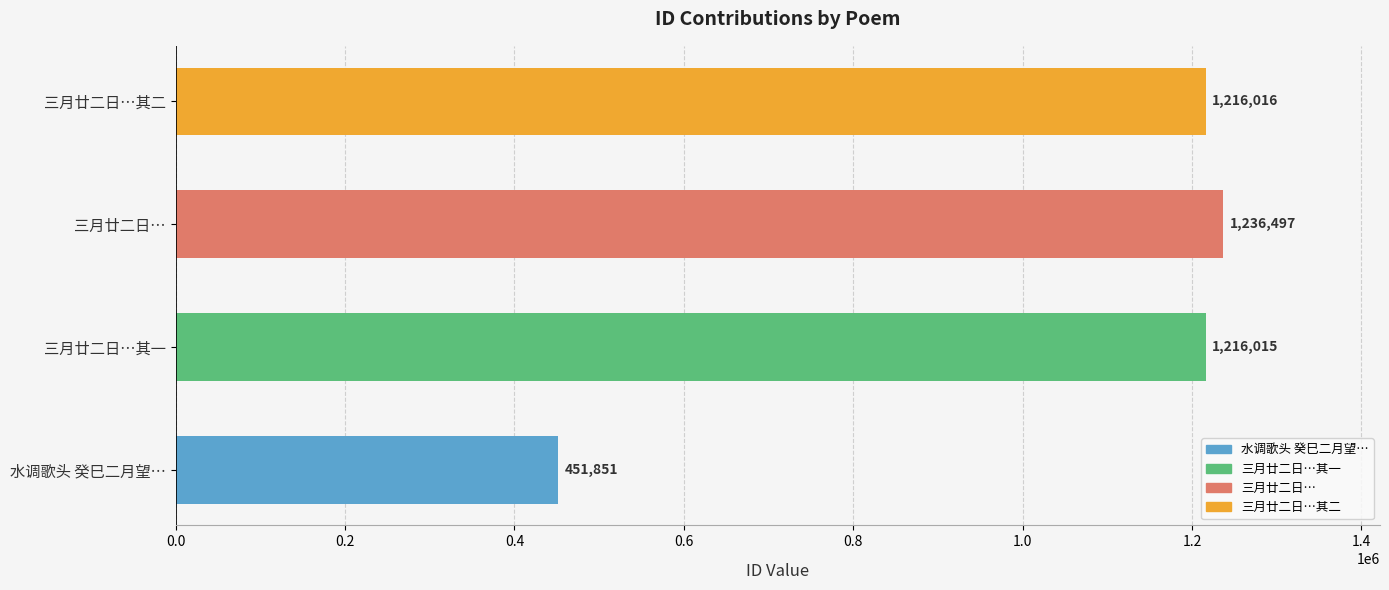

Reading bottom to top, what are all the values shown in this chart?

水调歌头 癸巳二月望…=451851	三月廿二日…其一=1216015	三月廿二日…=1236497	三月廿二日…其二=1216016